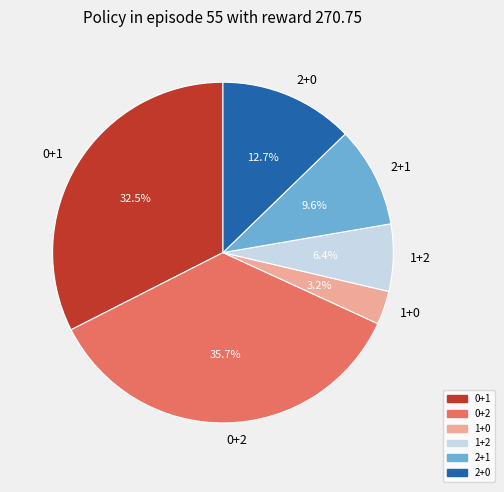

How many segments does this pie chart have?

6